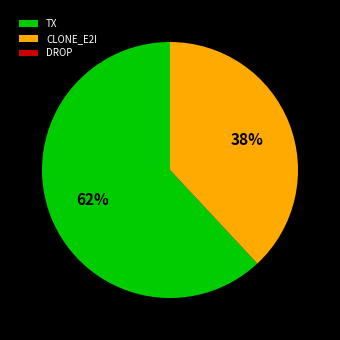

Approximately how many times larger is the value at TX compared to CLONE_E2I?

1.6